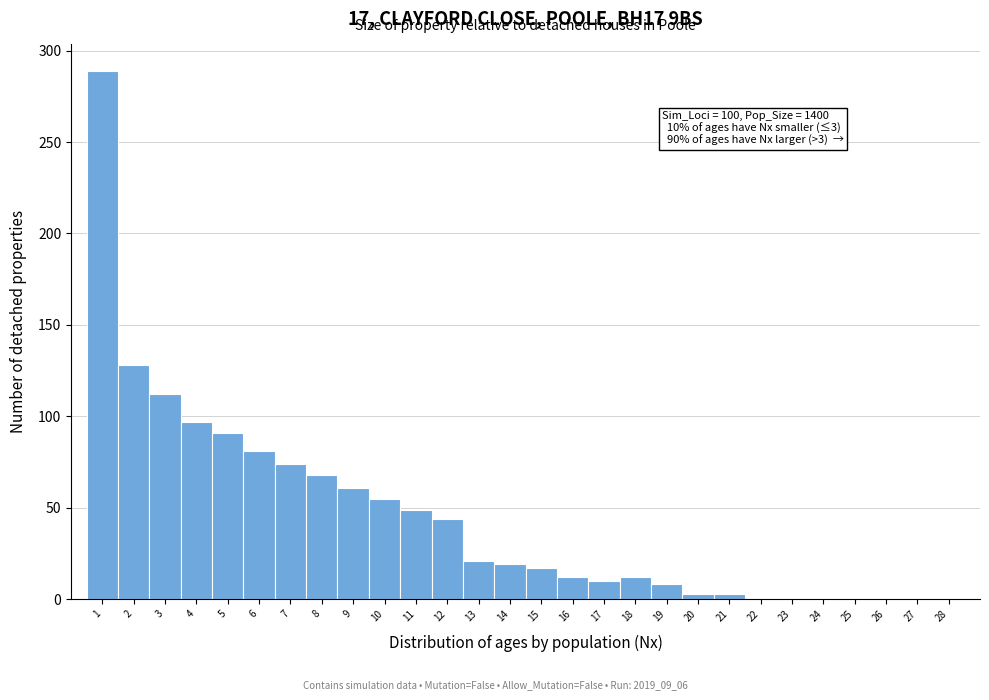

Over which range of the x-axis is the bar tallest?

0.5 to 1.5